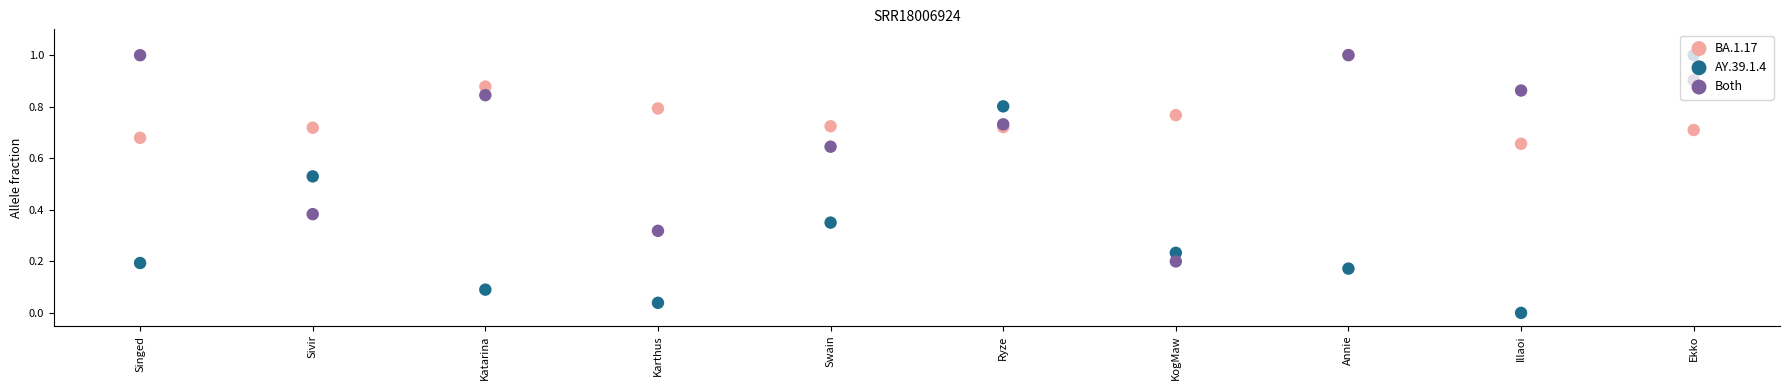

What are all the series names shown in the legend?

BA.1.17, AY.39.1.4, Both